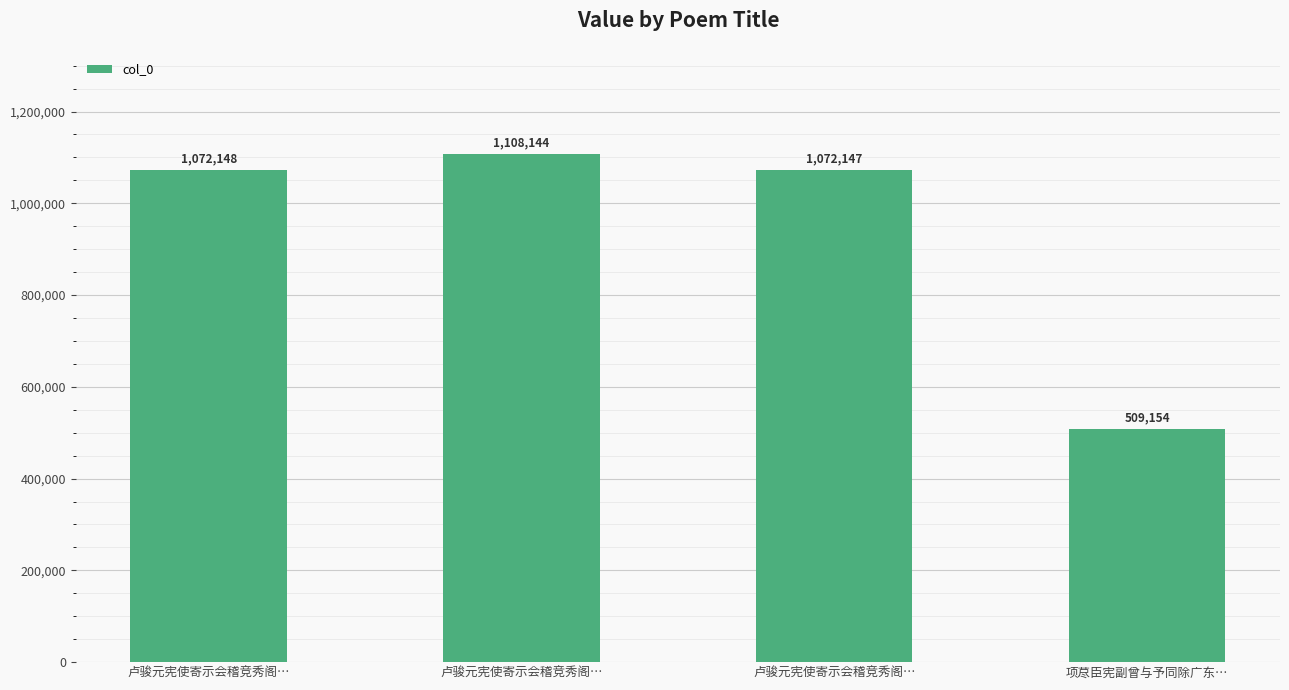

Approximately how many times larger is the value at 卢骏元宪使寄示会稽竞秀阁… compared to 卢骏元宪使寄示会稽竞秀阁…?

1.0